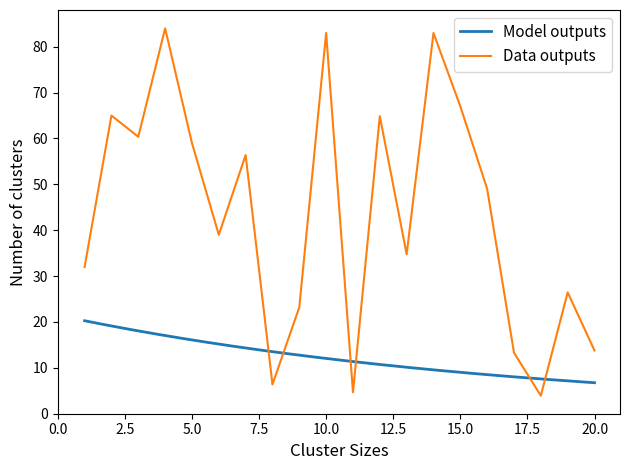

True or false: سهام has a value of 6.9 at 5.

False